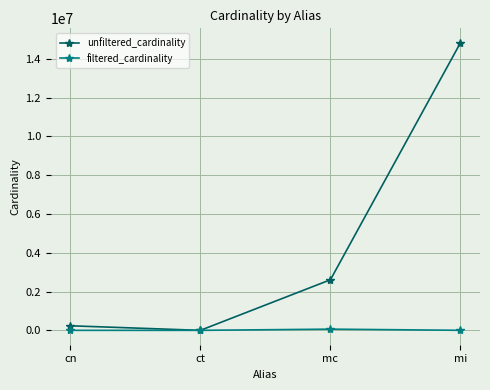

How many distinct data groups are displayed?

2